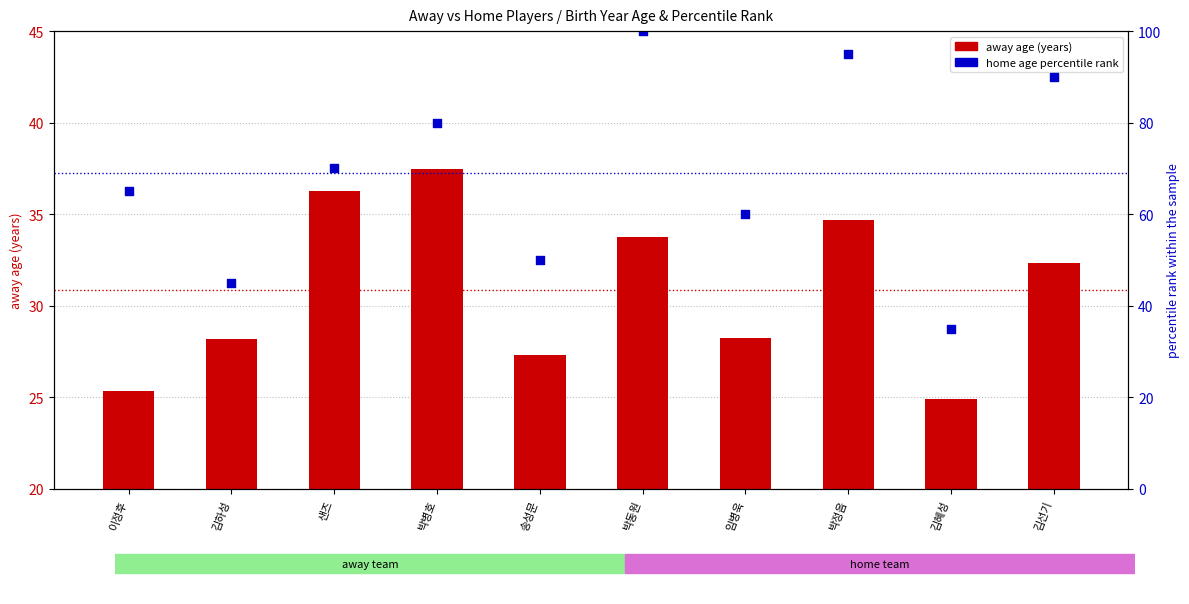

Is the value of home age percentile rank at 샌즈 greater than the value of away age (years) at 김하성?

Yes